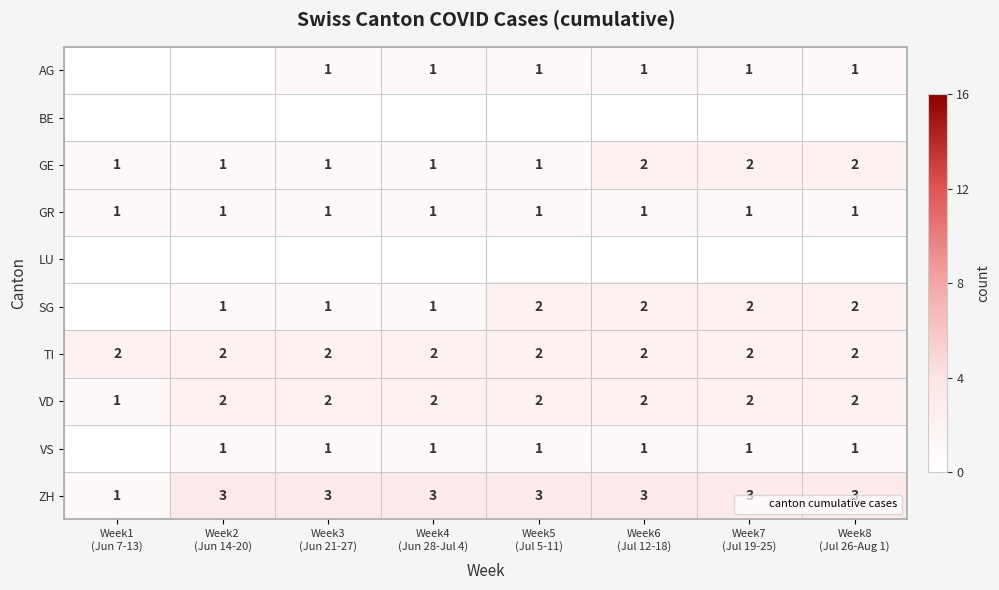

What is the sum of the VD values at Week8 (Jul 26-Aug 1) and Week2 (Jun 14-20)?

4